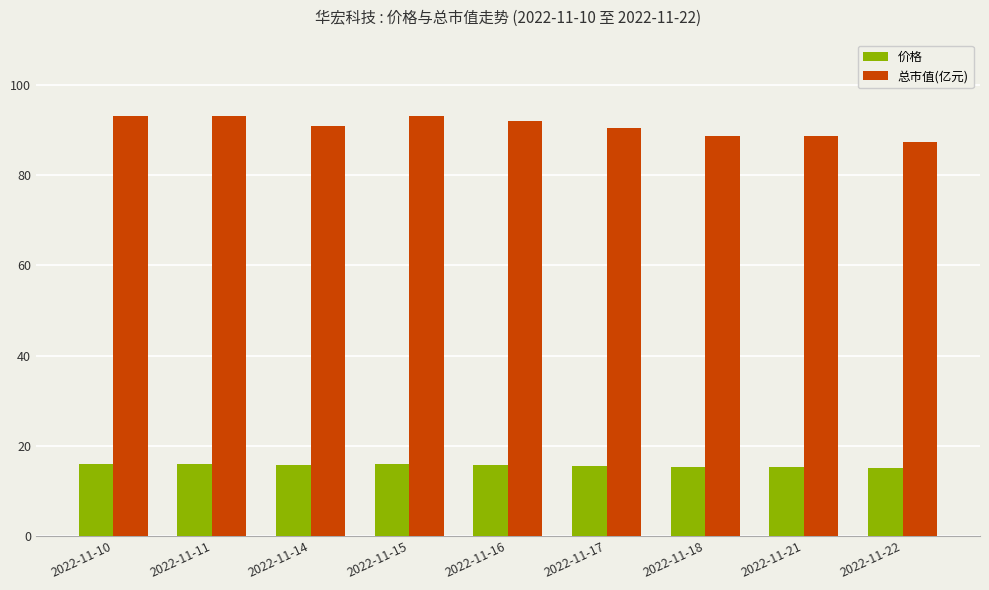

Where does the 总市值(亿元) series first go above 90?

2022-11-10